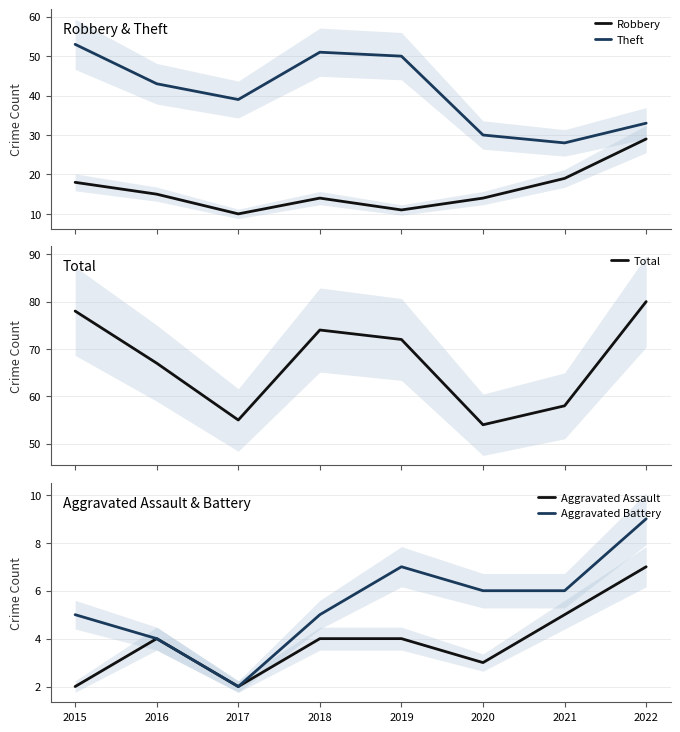

At which label does Aggravated Assault reach its minimum?

2015